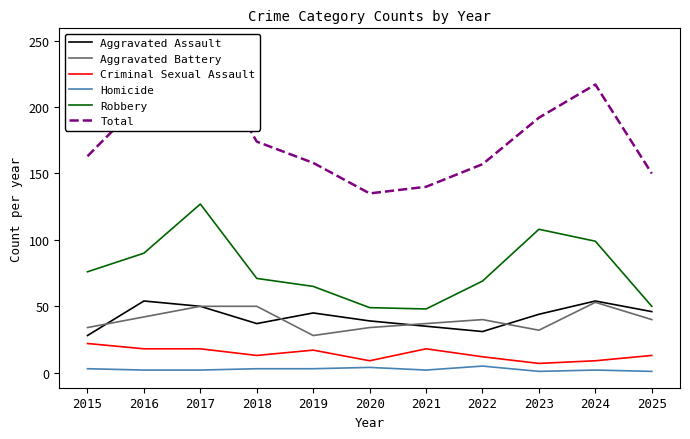

What value does the Criminal Sexual Assault series have at 2023, to the nearest 10?

10